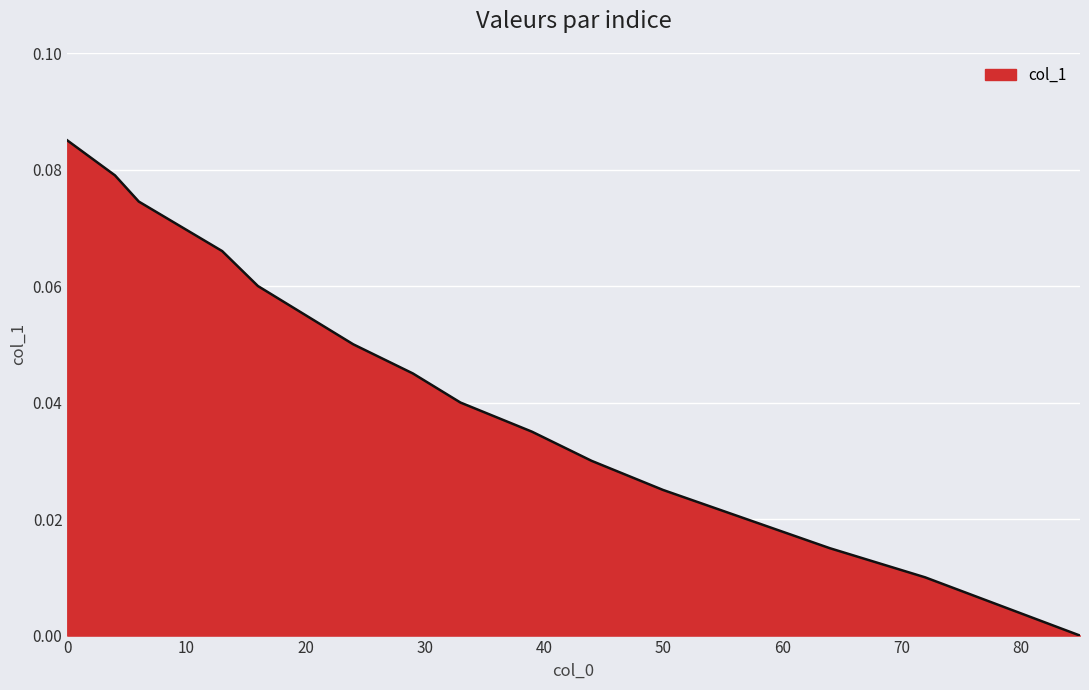

The chart shows a value of 0.0 at 0. True or false?

False